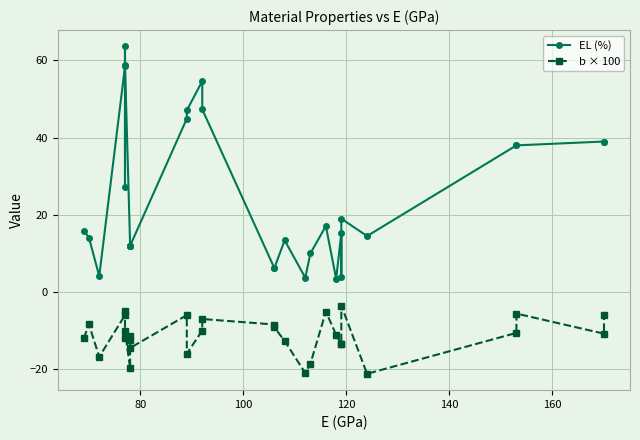

Which series has the largest total across all categories?

EL (%)